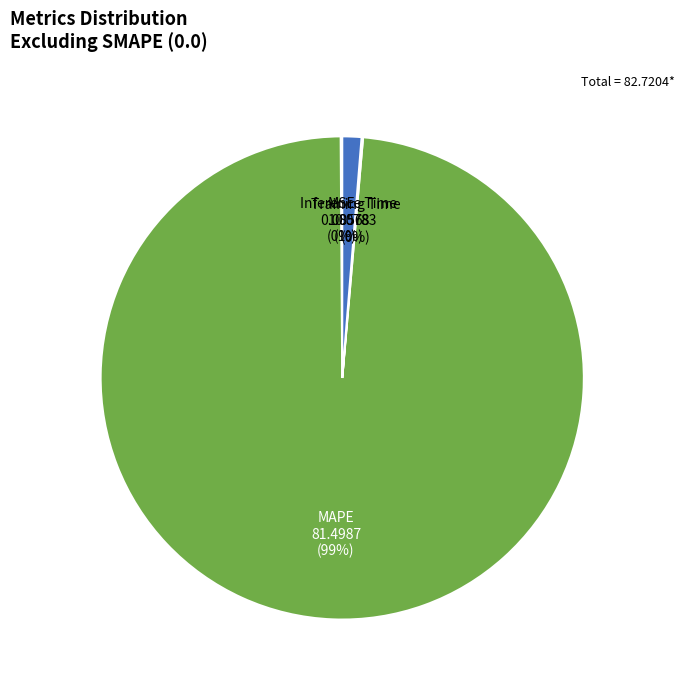

To the nearest percent, what is the average slice percentage?

25%